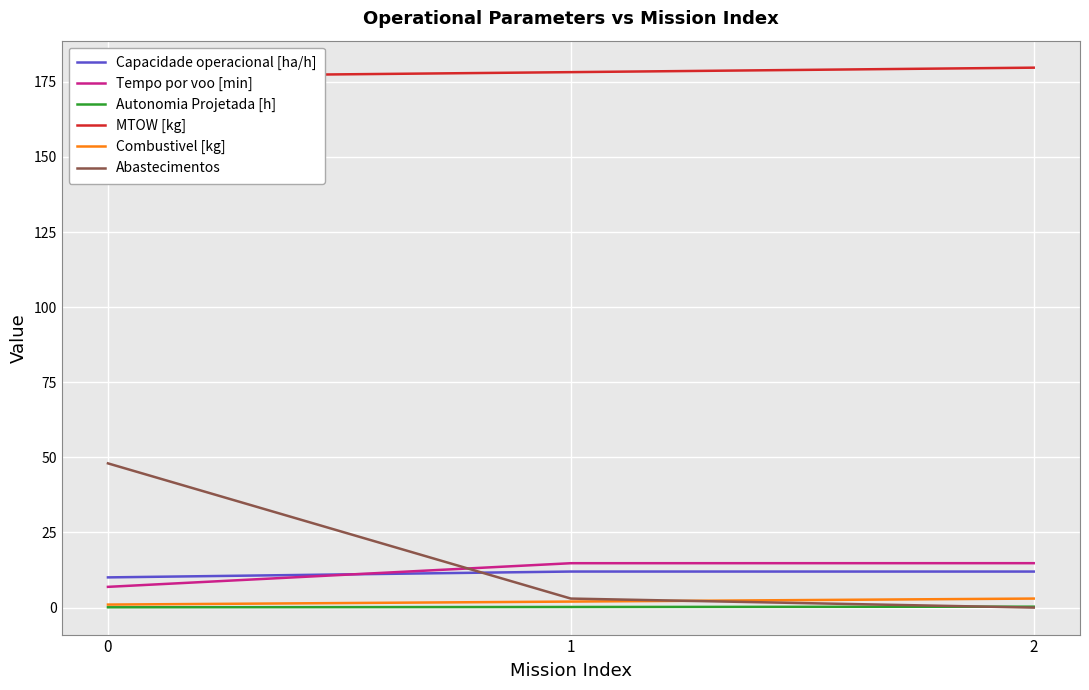

Which has a higher value, 1 or 2?

1